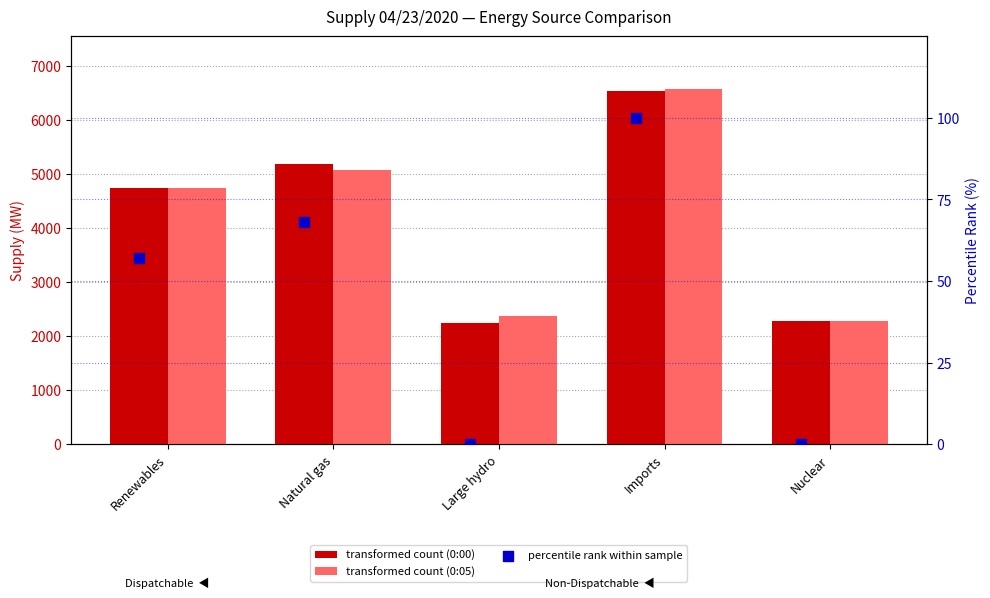

Which series has the largest Y range (max minus min)?

transformed count (0:00)